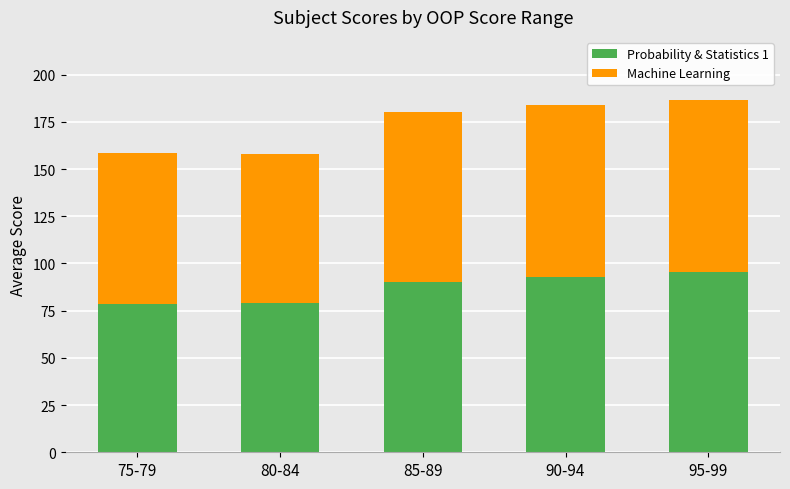

How many values in the Probability & Statistics 1 series exceed 90?

3